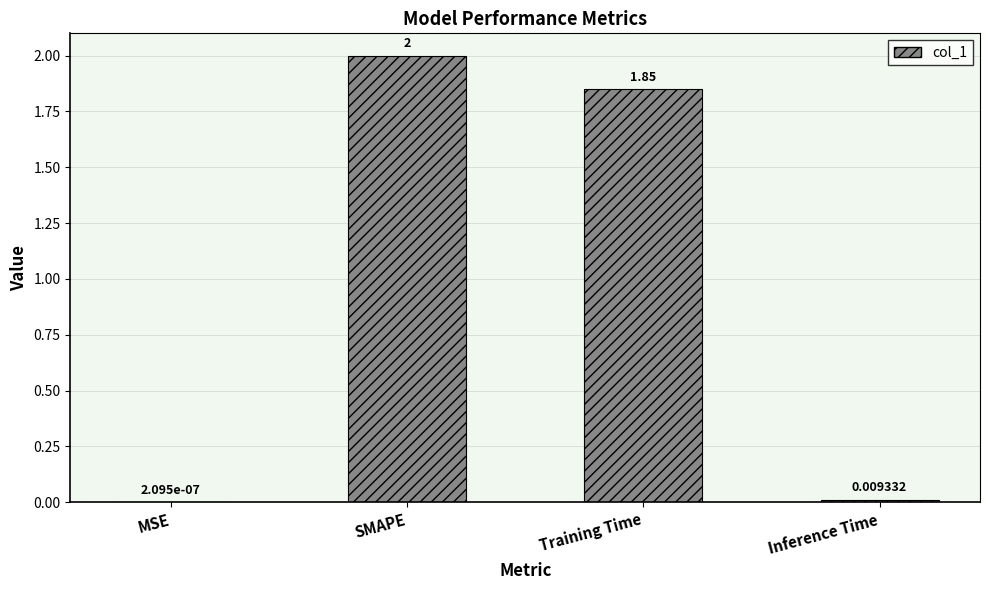

What is the sum of the values at SMAPE and MSE?

2.0